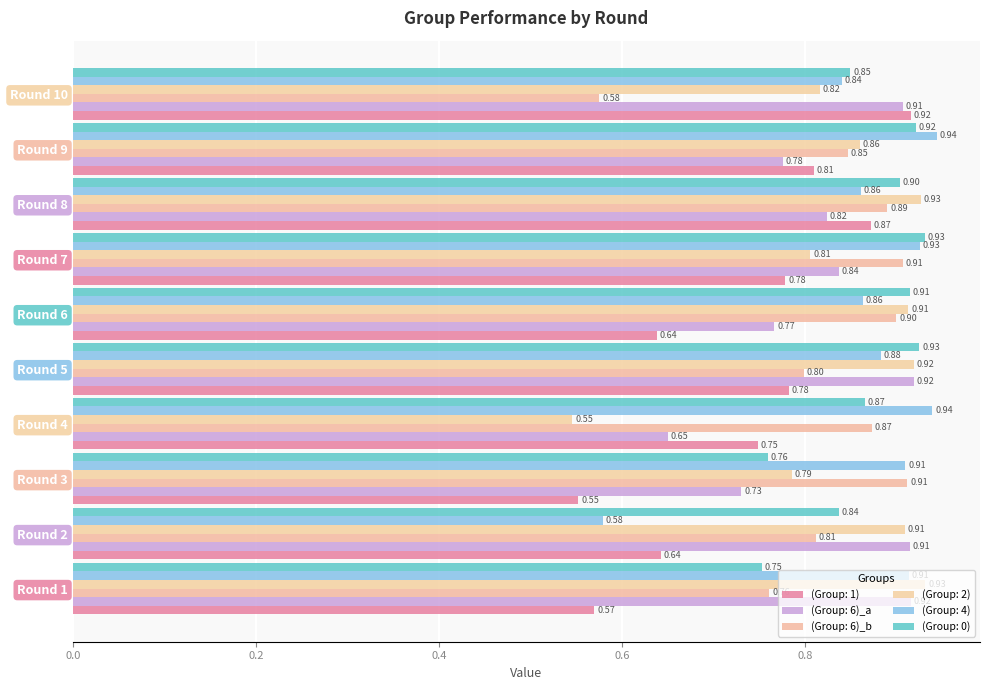

Count the number of categories in the chart.

10